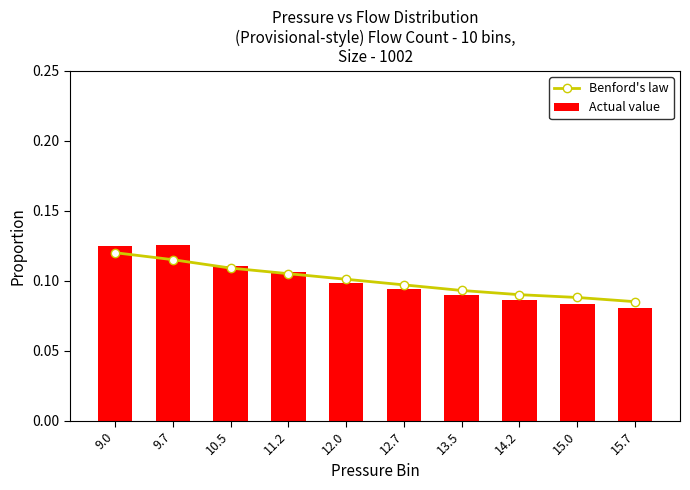

Is it true that Actual value equals 0.1 at 9.7?

True